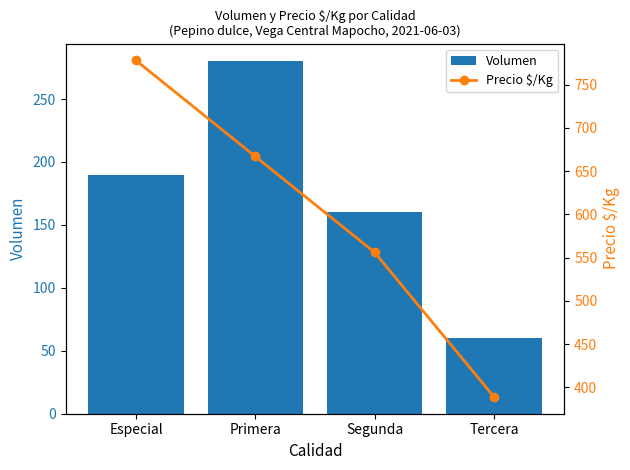

How many data points in Volumen are less than 190?

2